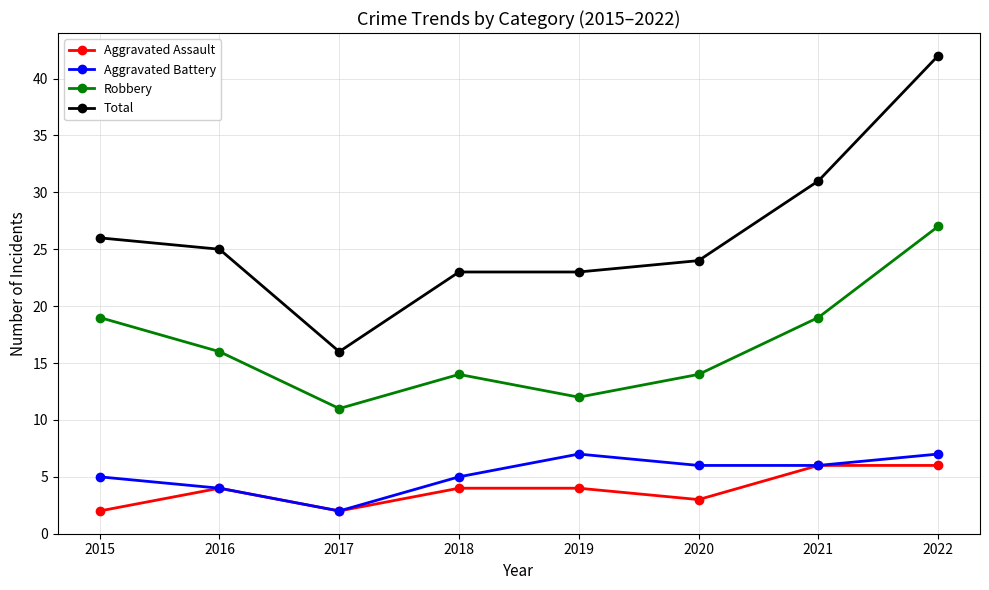

At which label does Aggravated Battery first exceed 6?

2019